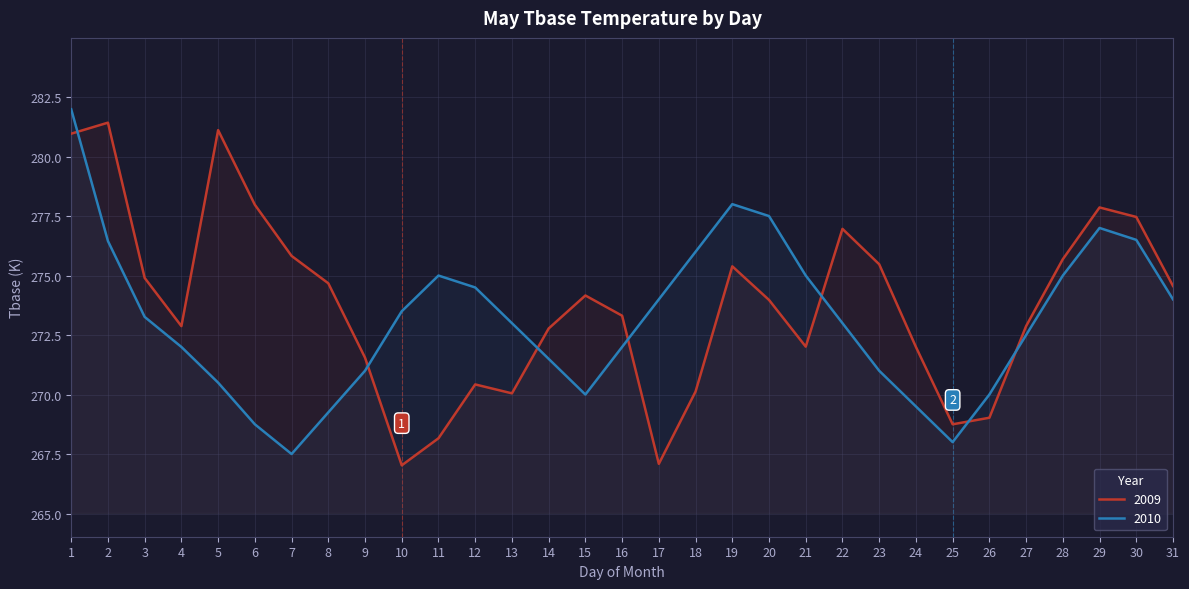

How many series are shown in this chart?

2